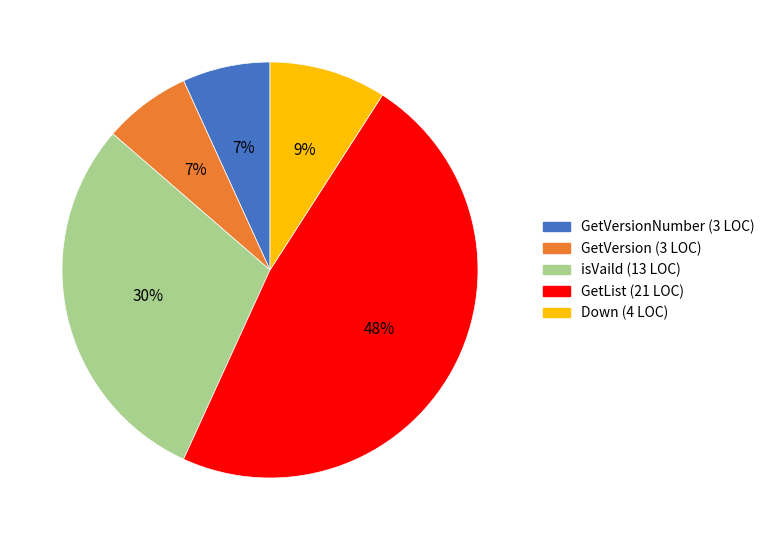

To the nearest percent, what percentage of the pie is GetVersion (3 LOC)?

7%